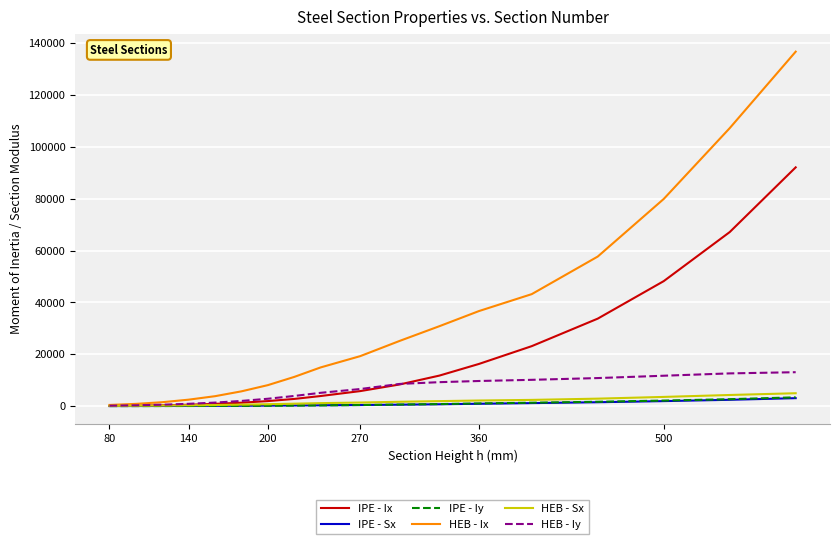

Which series has the largest range (max minus min)?

HEB - Ix